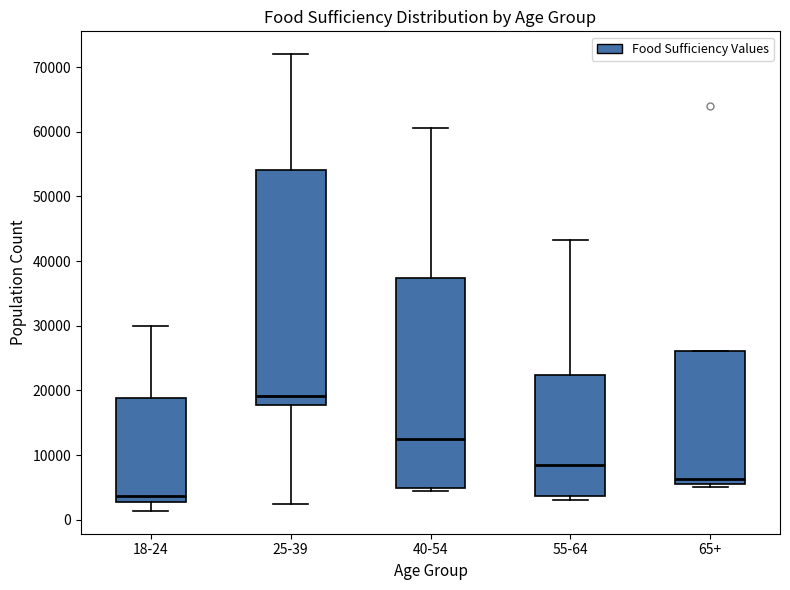

Which box is the tallest, from its lower edge to its upper edge?

25-39